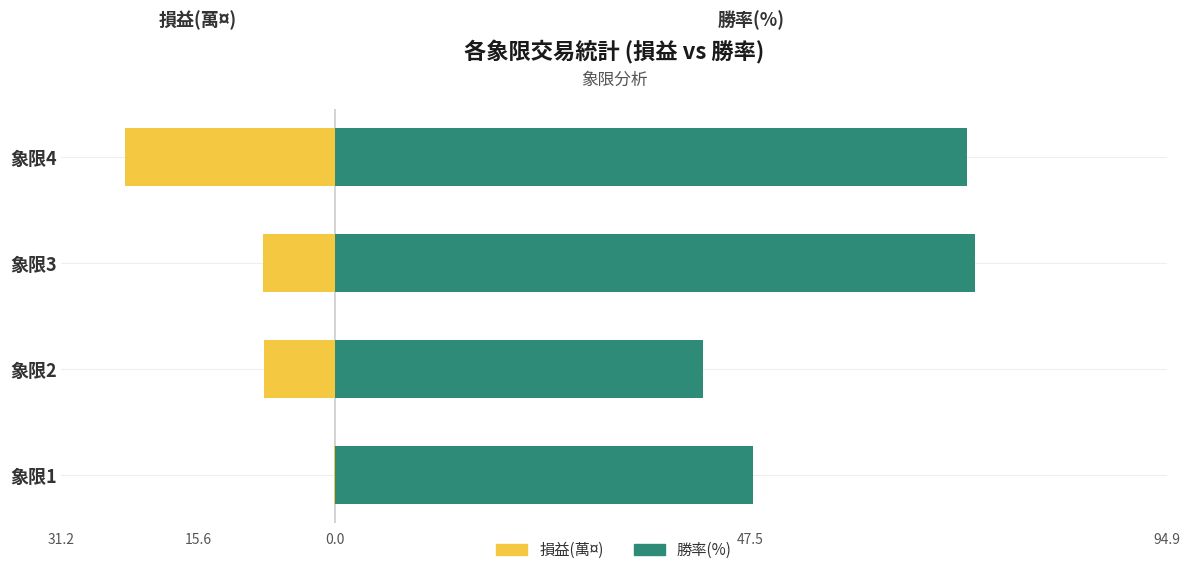

Which series changed the most between 象限2 and 象限3?

勝率(%)